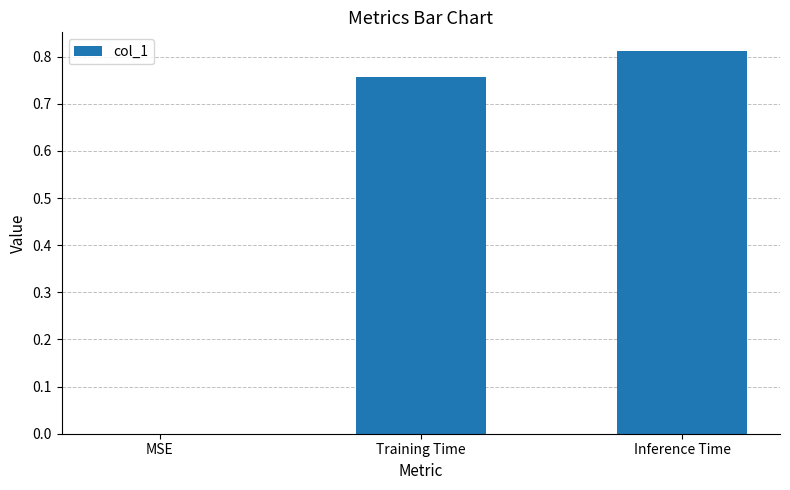

Is it true that the value at MSE is 0.0?

True